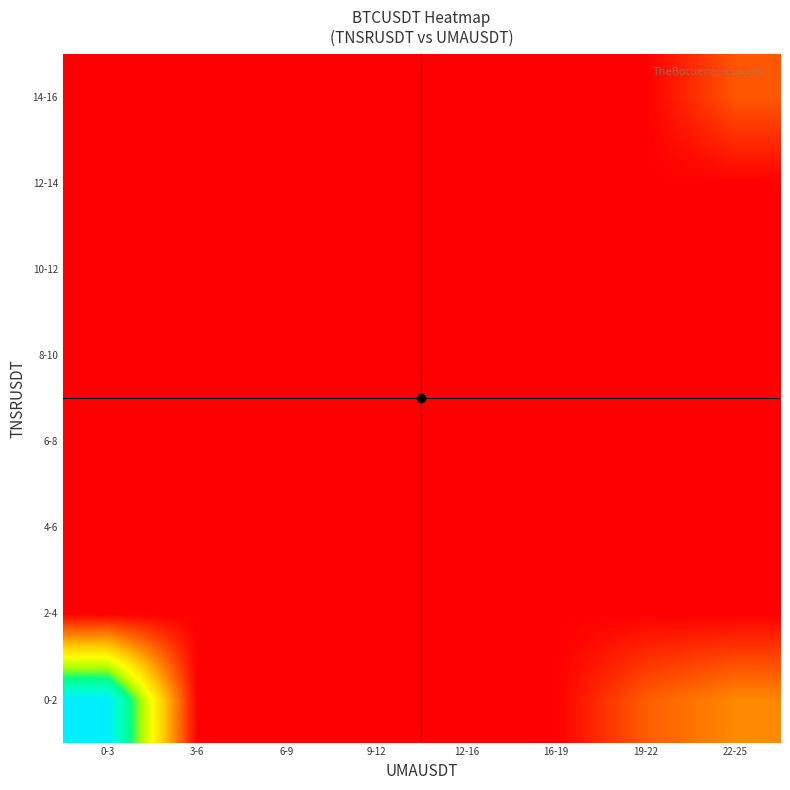

Between 9-12 and 16-19, which is larger?

9-12